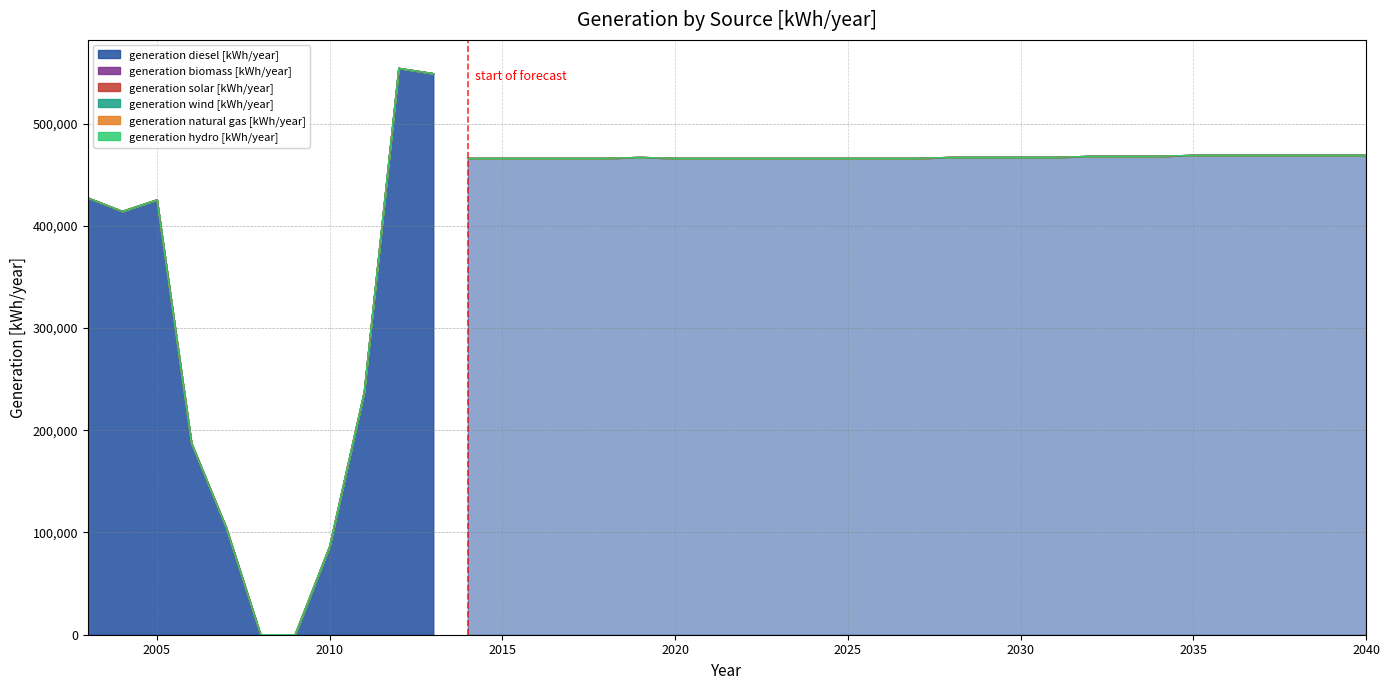

True or false: generation wind [kWh/year] has a value of 0 at 2034.

True